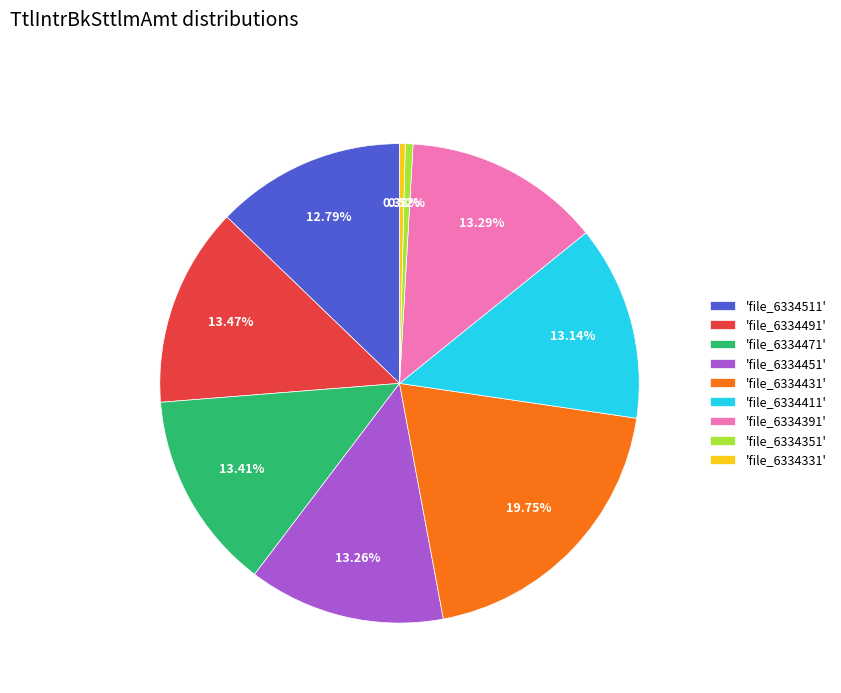

Count the number of slices in the pie.

9